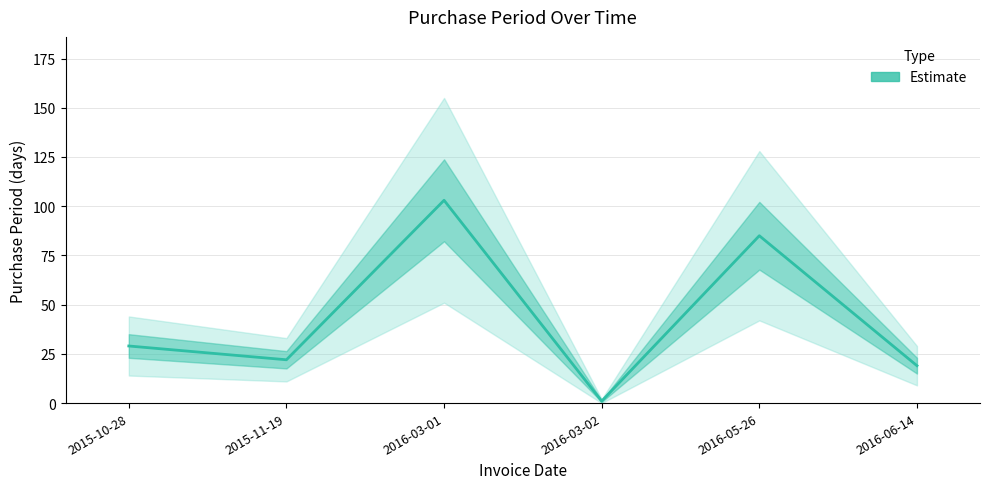

Where is the data nearest to the value 52?

2015-10-28